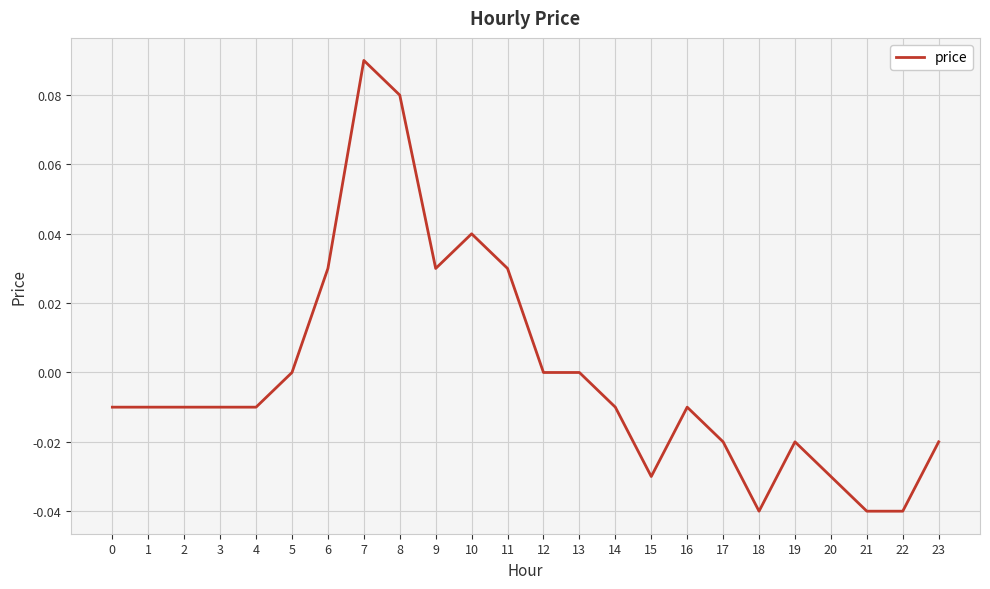

The value at 19 is -0.0. True or false?

True